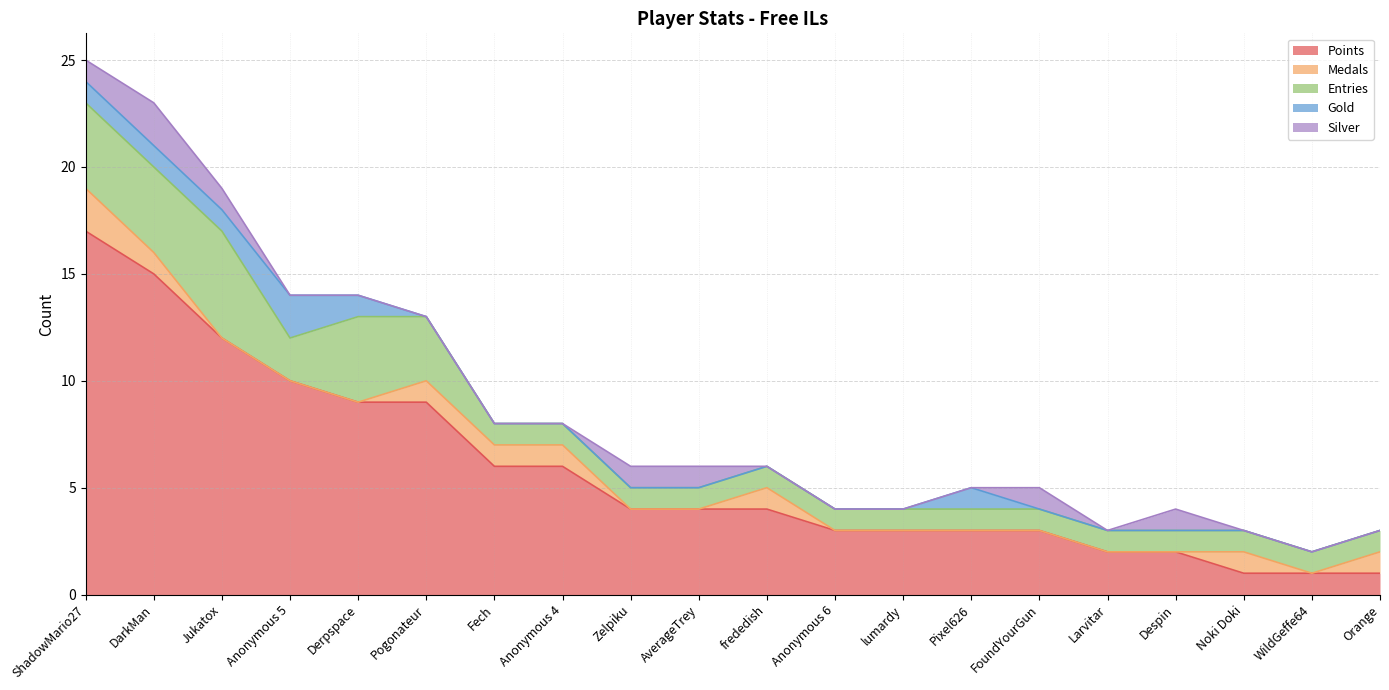

True or false: Medals and Gold intersect in this chart.

True